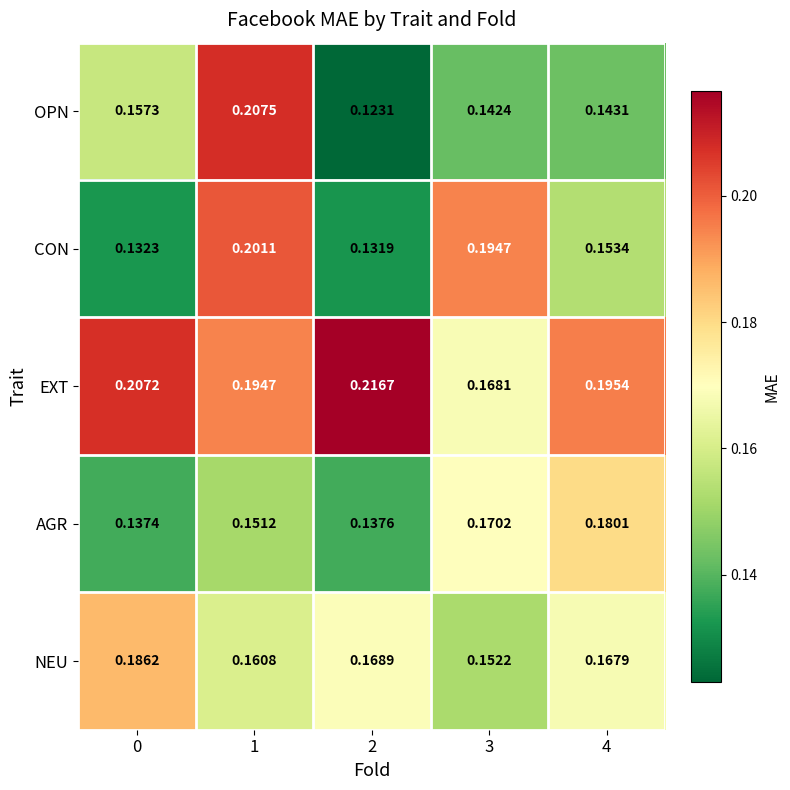

Which series has the largest total across all categories?

EXT